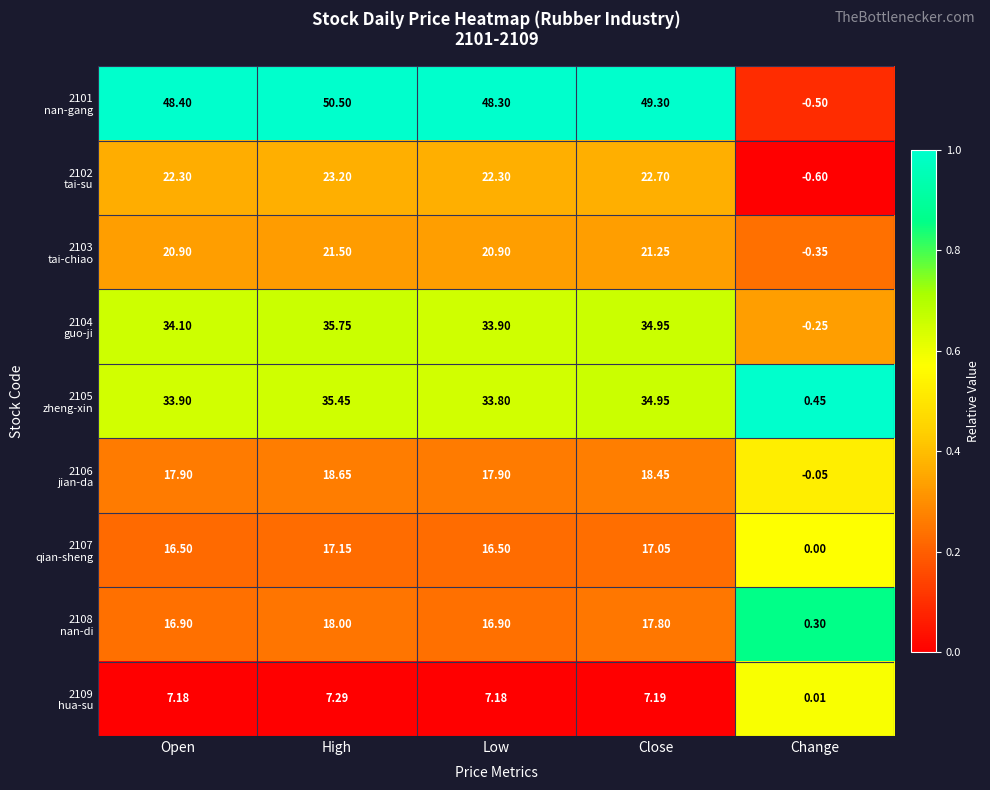

At which category does the chart reach its minimum across all series?

Change